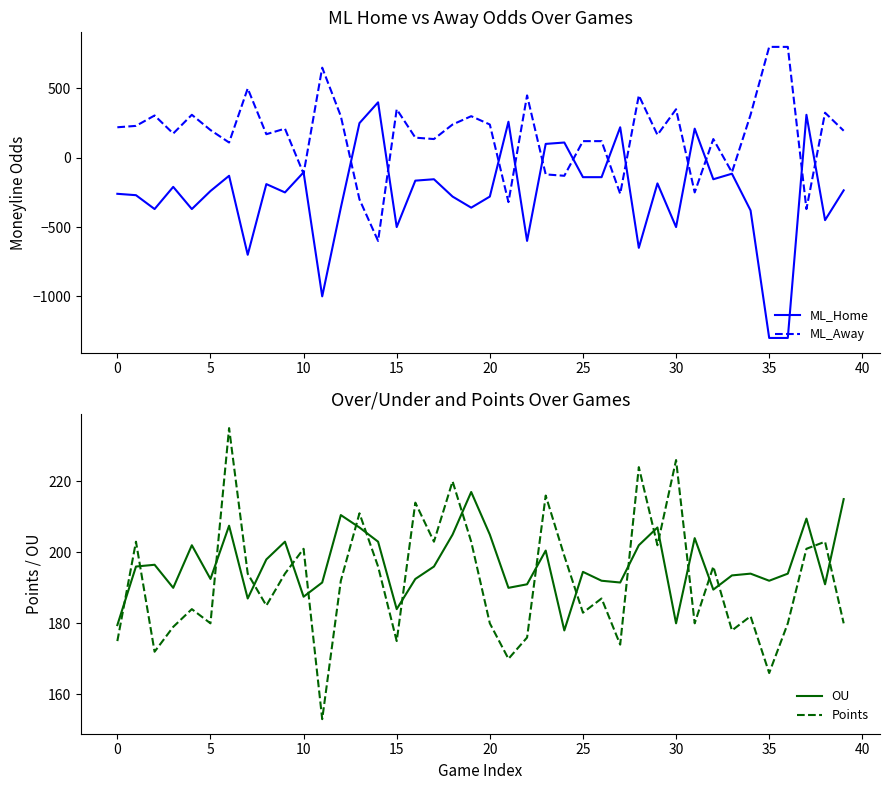

Reading right to left, extract all data points from this chart.

ML_Home: -235.0	-450.0	310.0	-1300.0	-1300.0	-380.0	-115.0	-155.0	210.0	-500.0	-185.0	-650.0	220.0	-140.0	-140.0	110.0	100.0	-600.0	260.0	-280.0	-360.0	-280.0	-155.0	-165.0	-500.0	400.0	250.0	-360.0	-1000.0	-105.0	-250.0	-190.0	-700.0	-130.0	-240.0	-370.0	-210.0	-370.0	-270.0	-260.0
ML_Away: 195.0	325.0	-370.0	800.0	800.0	310.0	-105.0	135.0	-250.0	350.0	165.0	450.0	-260.0	120.0	120.0	-130.0	-120.0	450.0	-320.0	240.0	300.0	240.0	135.0	145.0	350.0	-600.0	-300.0	300.0	650.0	-115.0	210.0	170.0	500.0	110.0	200.0	310.0	175.0	305.0	230.0	220.0
OU: 215.0	191.0	209.5	194.0	192.0	194.0	193.5	189.5	204.0	180.0	207.0	202.0	191.5	192.0	194.5	178.0	200.5	191.0	190.0	205.0	217.0	205.0	196.0	192.5	184.0	203.0	207.0	210.5	191.5	187.5	203.0	198.0	187.0	207.5	192.5	202.0	190.0	196.5	196.0	179.5
Points: 180.0	203.0	201.0	180.0	166.0	182.0	178.0	196.0	180.0	226.0	202.0	224.0	174.0	187.0	183.0	199.0	216.0	176.0	170.0	180.0	203.0	220.0	203.0	214.0	175.0	196.0	211.0	192.0	153.0	201.0	194.0	185.0	194.0	235.0	180.0	184.0	179.0	172.0	203.0	175.0